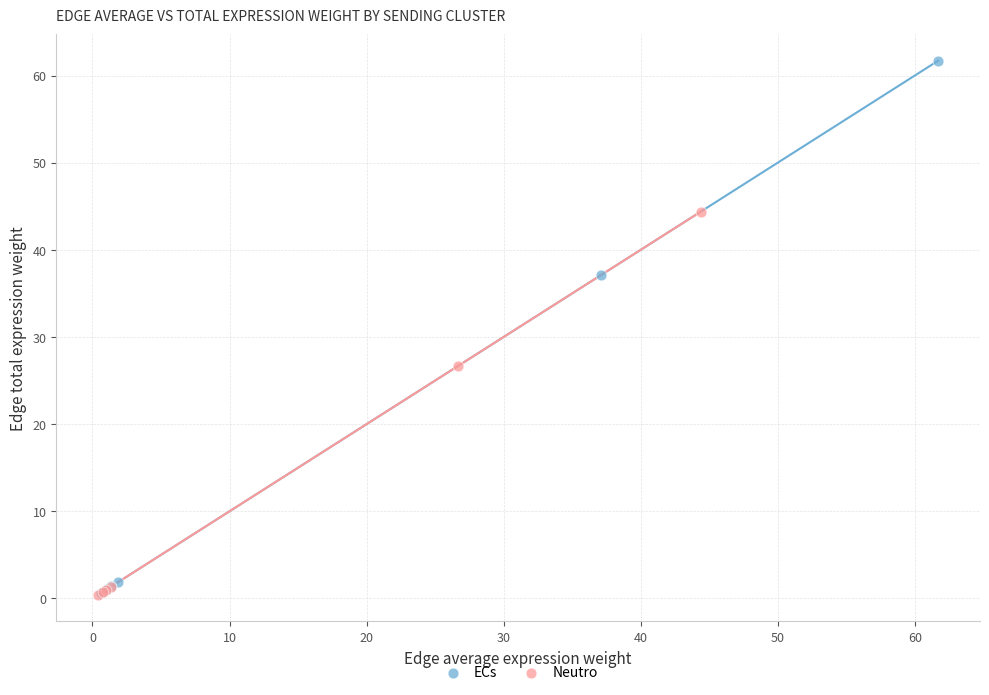

Which series has the widest spread of Y values?

ECs